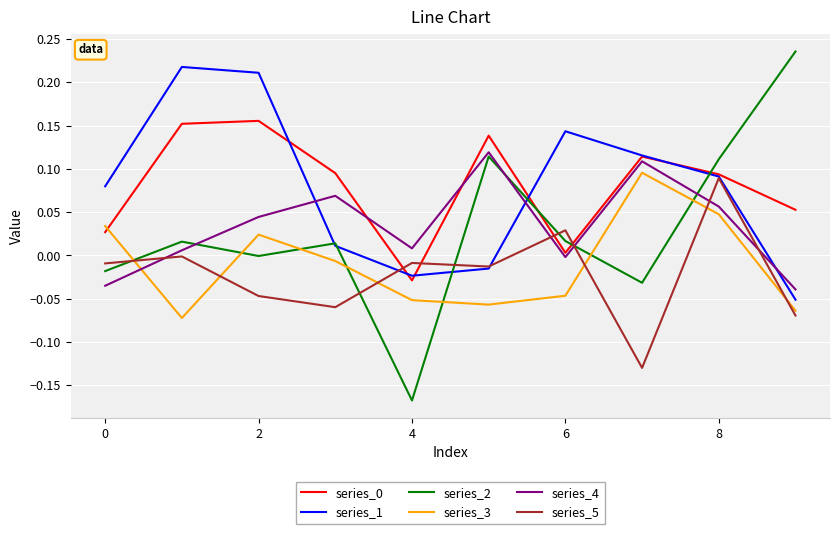

Which series has the largest range (max minus min)?

series_2